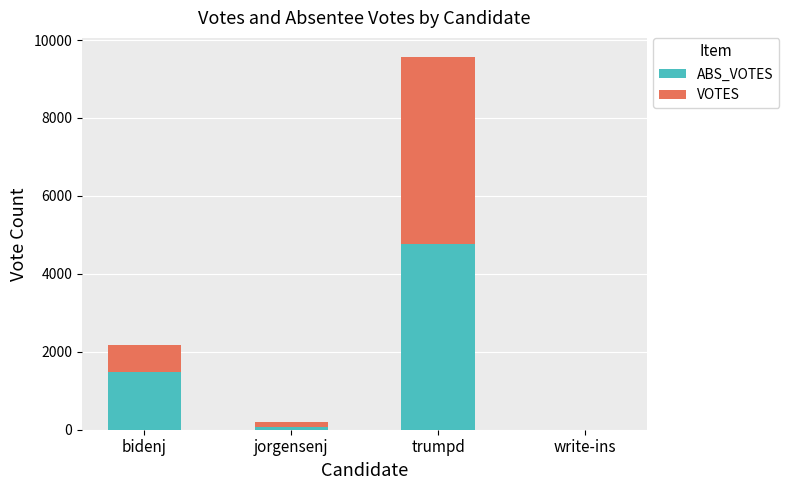

What is the total value across all series at bidenj?

2169